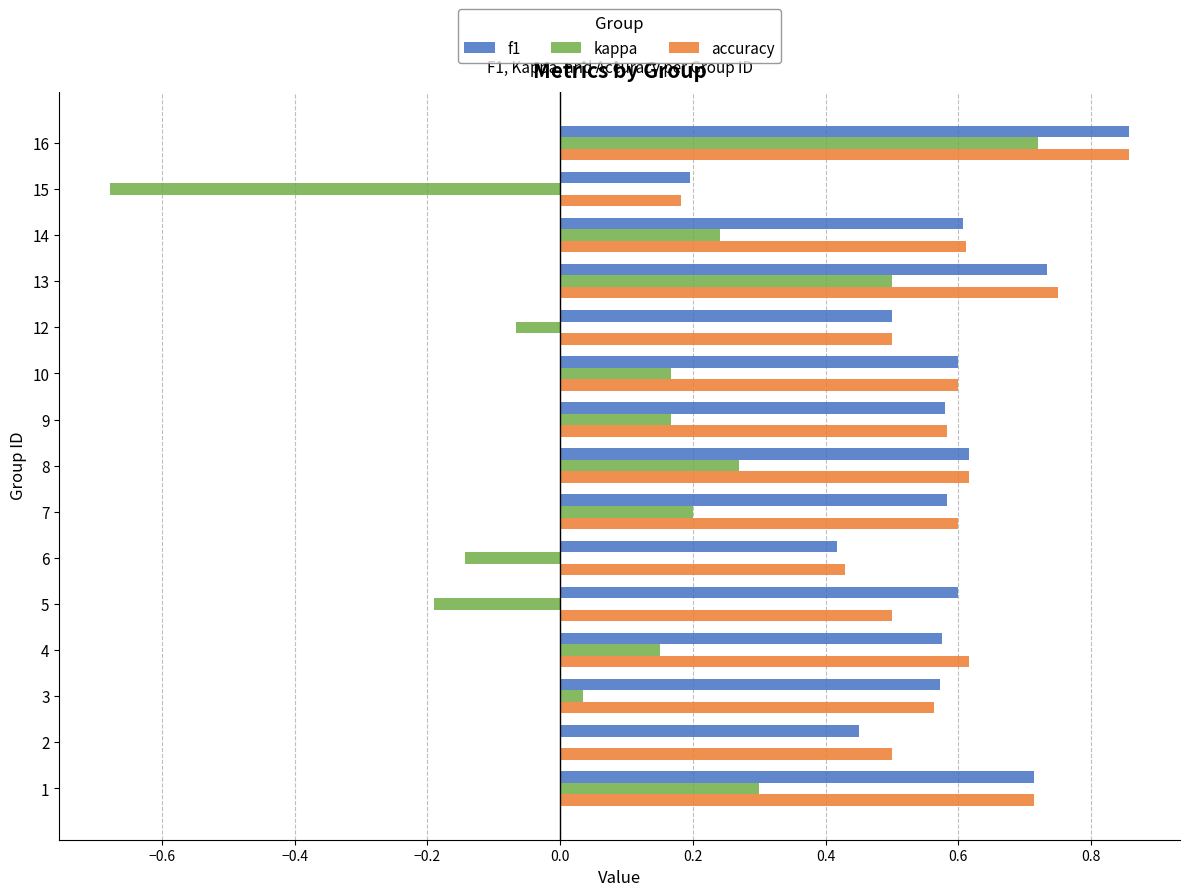

Which category has the highest value in the accuracy series?

16